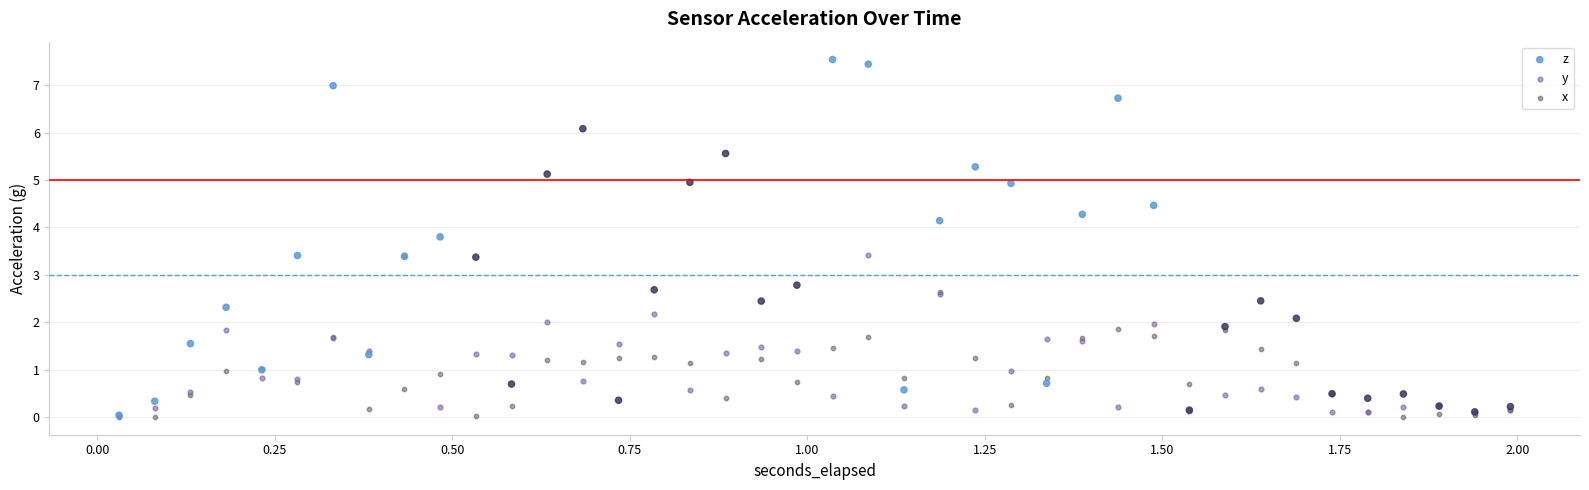

What are all the series names shown in the legend?

z, y, x